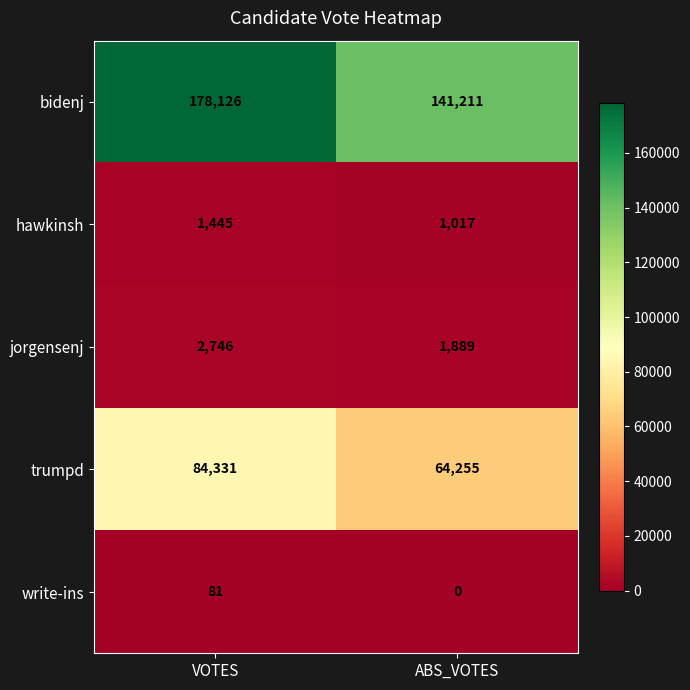

Reading left to right, what are all the values shown in this chart?

bidenj: VOTES=178126	ABS_VOTES=141211
hawkinsh: VOTES=1445	ABS_VOTES=1017
jorgensenj: VOTES=2746	ABS_VOTES=1889
trumpd: VOTES=84331	ABS_VOTES=64255
write-ins: VOTES=81	ABS_VOTES=0